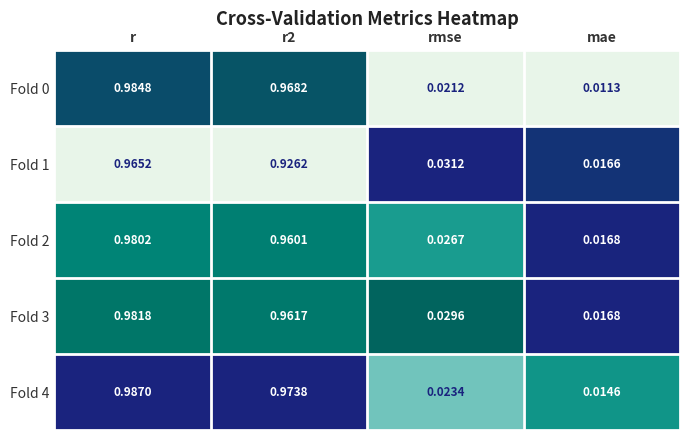

At which label is Fold 3 closest to 0?

mae